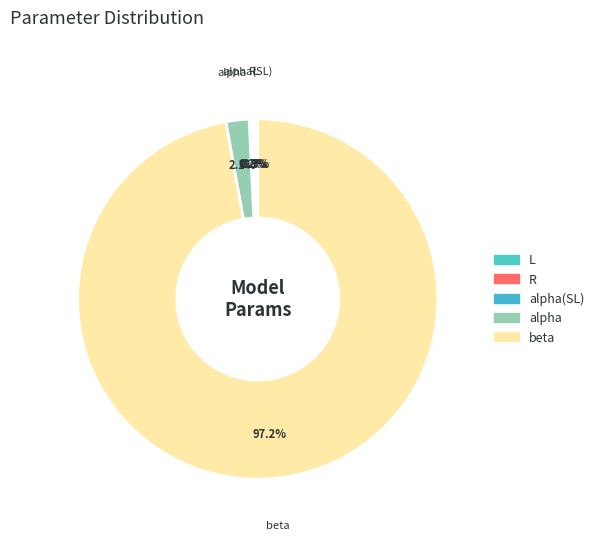

How much of the chart is everything except alpha?

97.9%